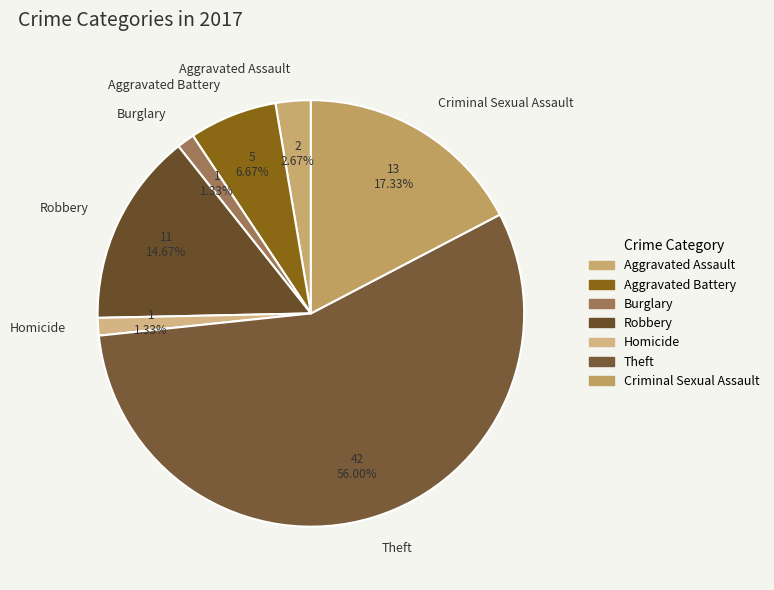

Which slice is the largest?

Theft